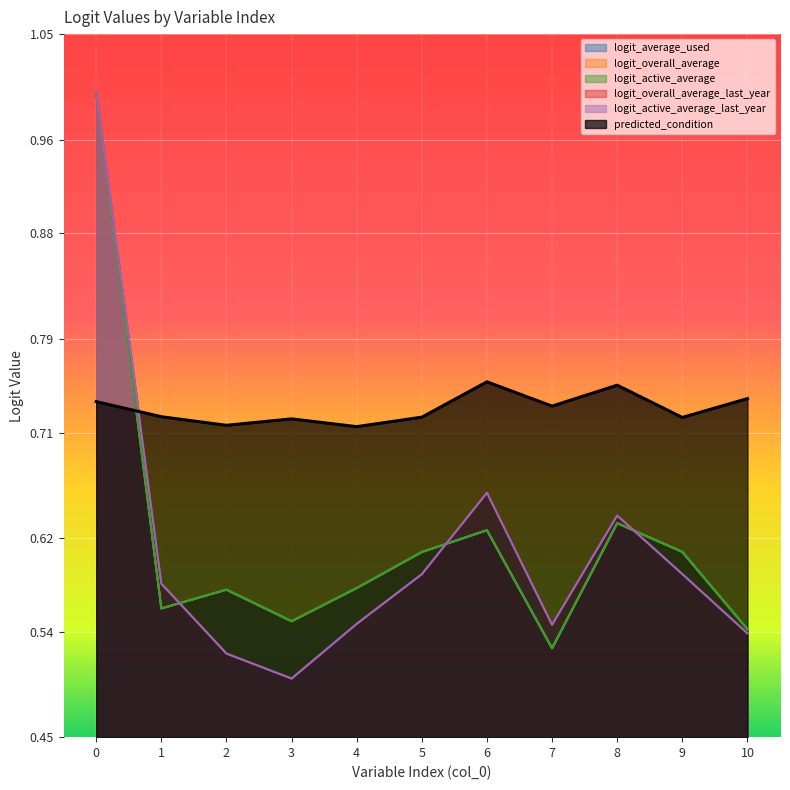

Reading left to right, transcribe all the data shown in this chart.

logit_average_used: 1.0	0.6	0.6	0.5	0.6	0.6	0.6	0.5	0.6	0.6	0.5
logit_overall_average: 1.0	0.6	0.6	0.5	0.6	0.6	0.6	0.5	0.6	0.6	0.5
logit_active_average: 1.0	0.6	0.6	0.5	0.6	0.6	0.6	0.5	0.6	0.6	0.5
logit_overall_average_last_year: 1.0	0.6	0.5	0.5	0.5	0.6	0.7	0.5	0.6	0.6	0.5
logit_active_average_last_year: 1.0	0.6	0.5	0.5	0.5	0.6	0.7	0.5	0.6	0.6	0.5
predicted_condition: 0.7	0.7	0.7	0.7	0.7	0.7	0.8	0.7	0.8	0.7	0.7